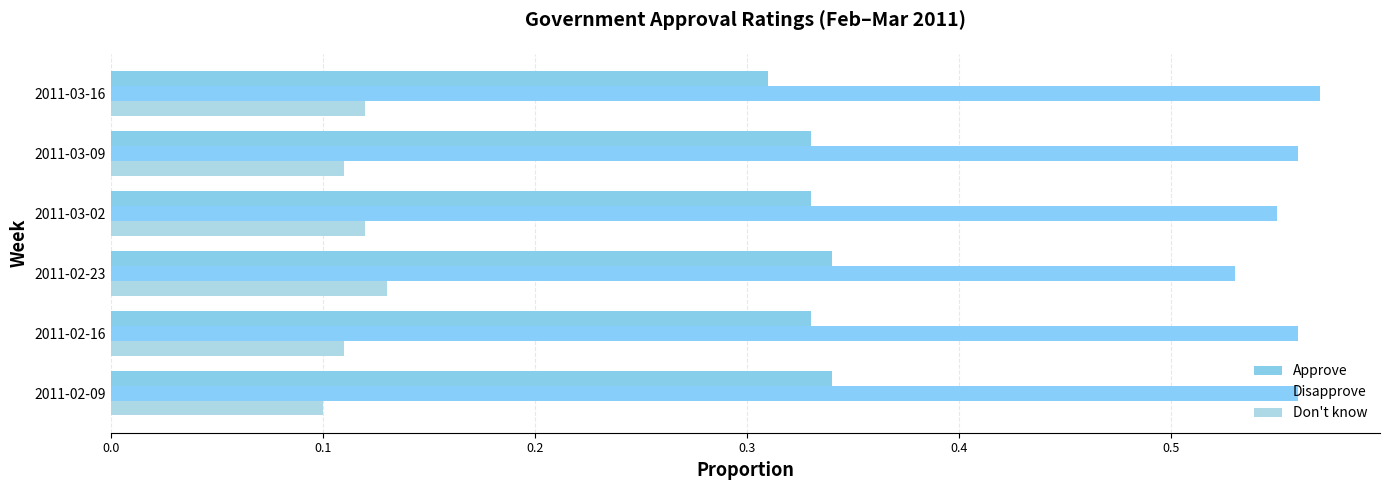

Which series has the widest spread of values?

Disapprove